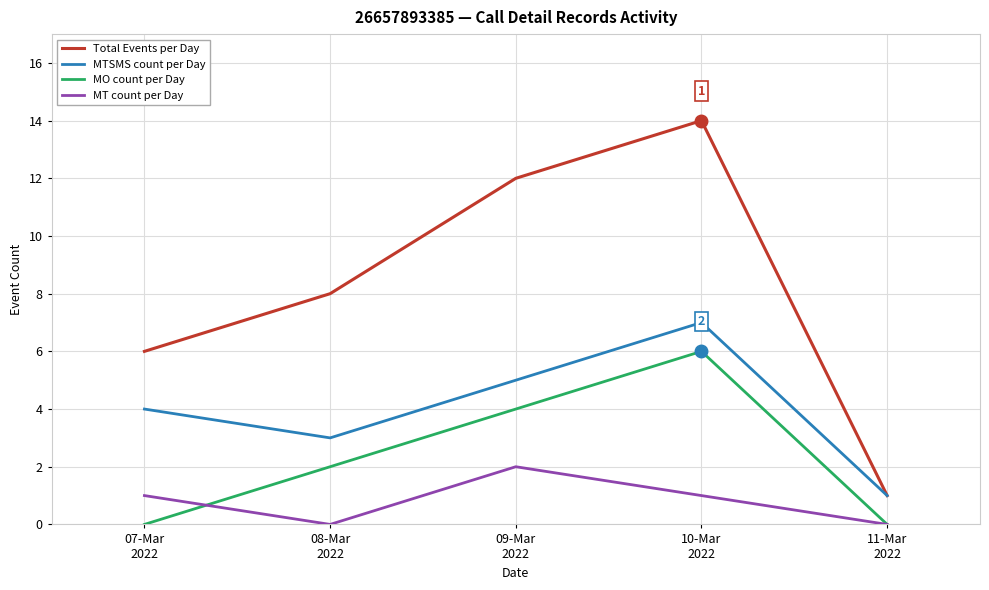

What are all the series names shown in the legend?

Total Events per Day, MTSMS count per Day, MO count per Day, MT count per Day